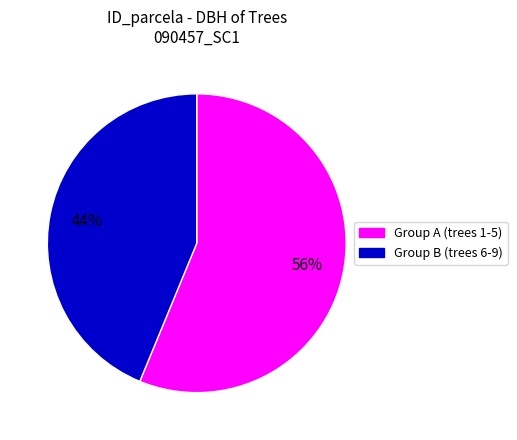

How many slices are in this pie chart?

2